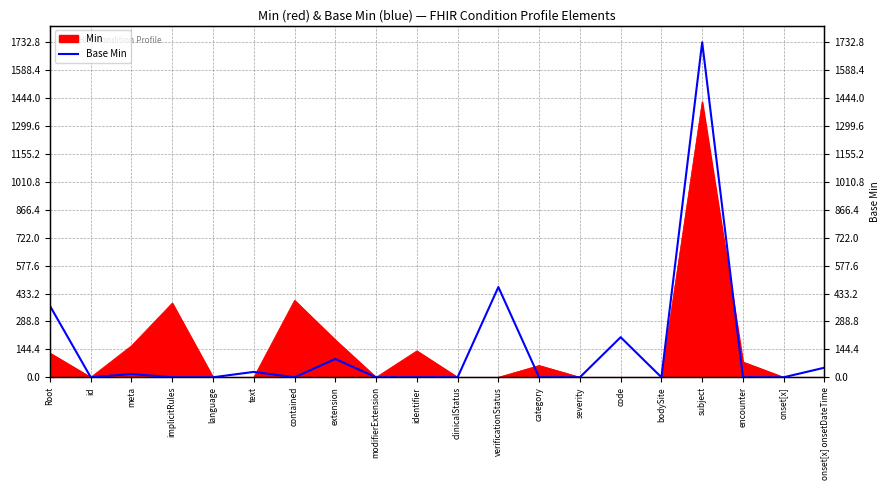

How many categories are shown in the chart?

20